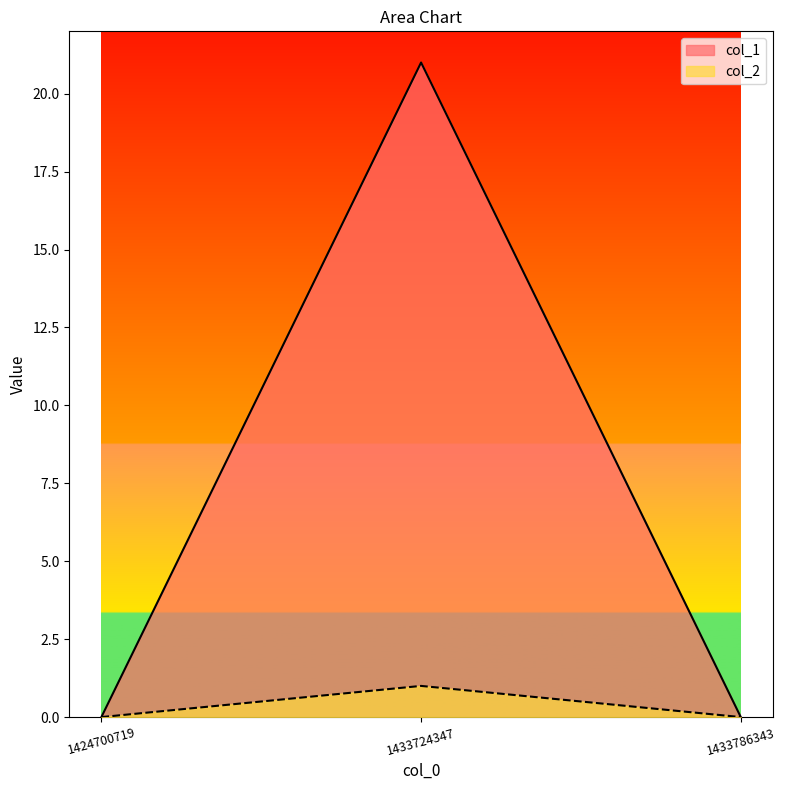

What is the sum of the col_1 values at 1433786343 and 1433724347?

21